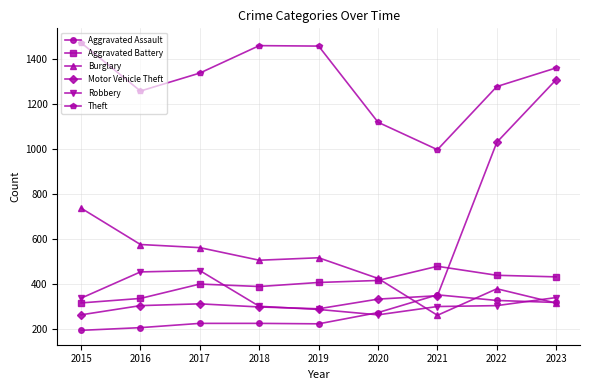

Is this an area chart (filled region under the line)?

No